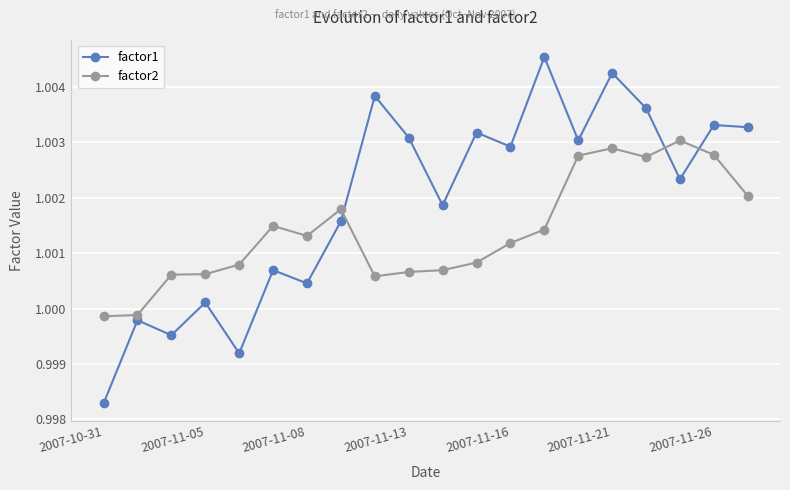

True or false: factor1 and factor2 cross at least once.

True